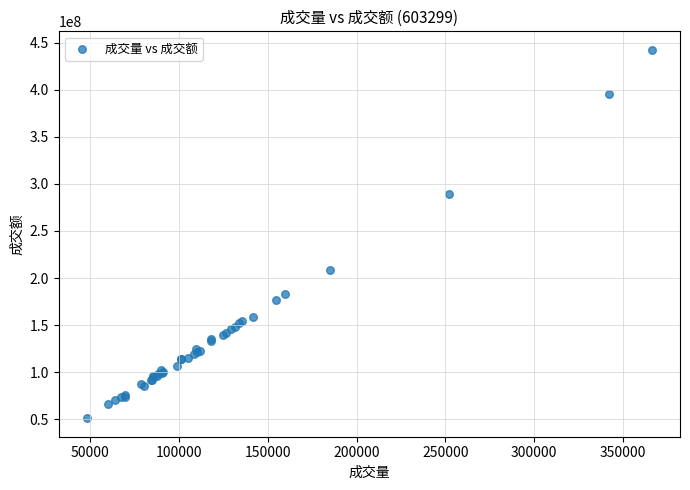

What Y value in the scatter plot is closest to 246775448?

208775630